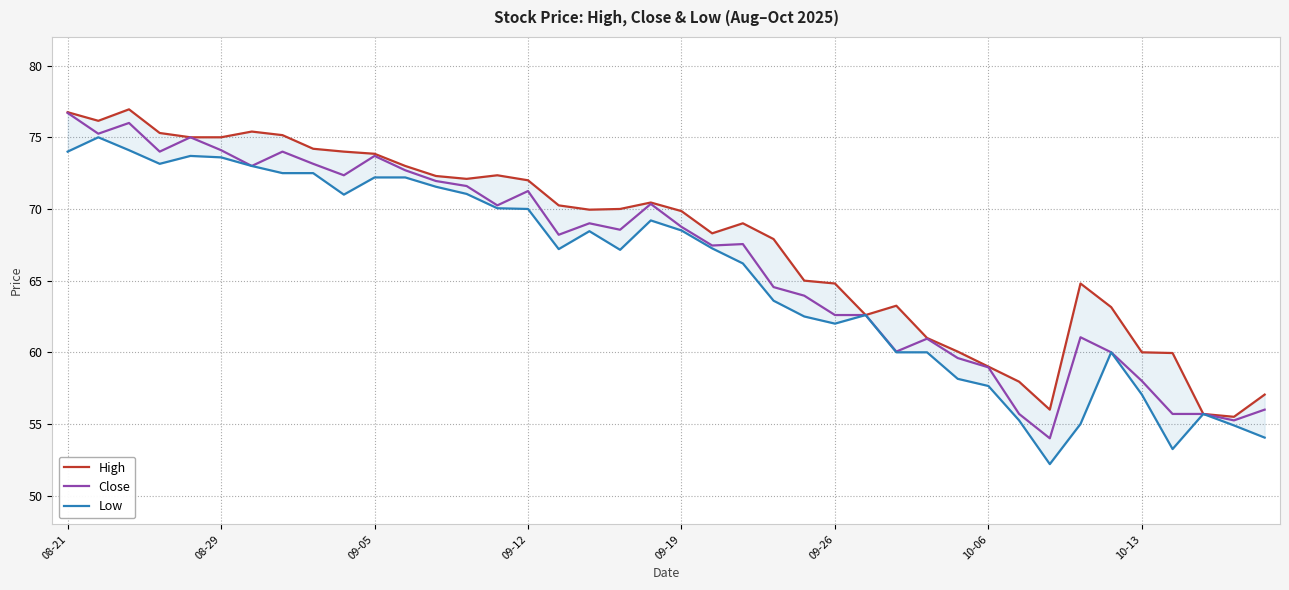

True or false: Close and Low intersect in this chart.

False